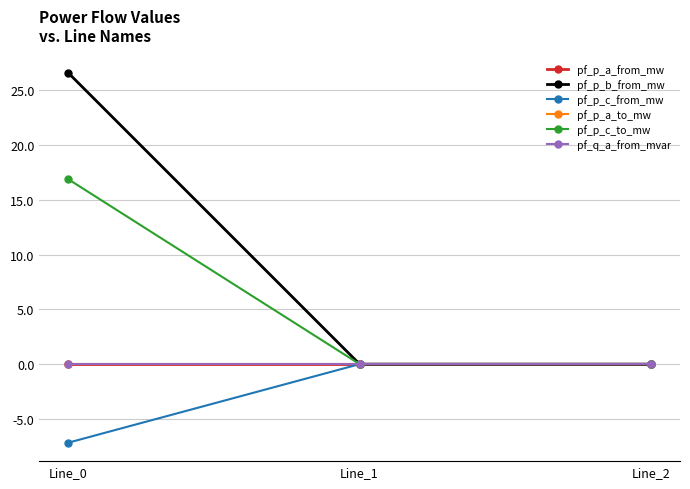

Is the value of pf_p_b_from_mw at Line_1 greater than the value of pf_p_a_from_mw at Line_1?

No